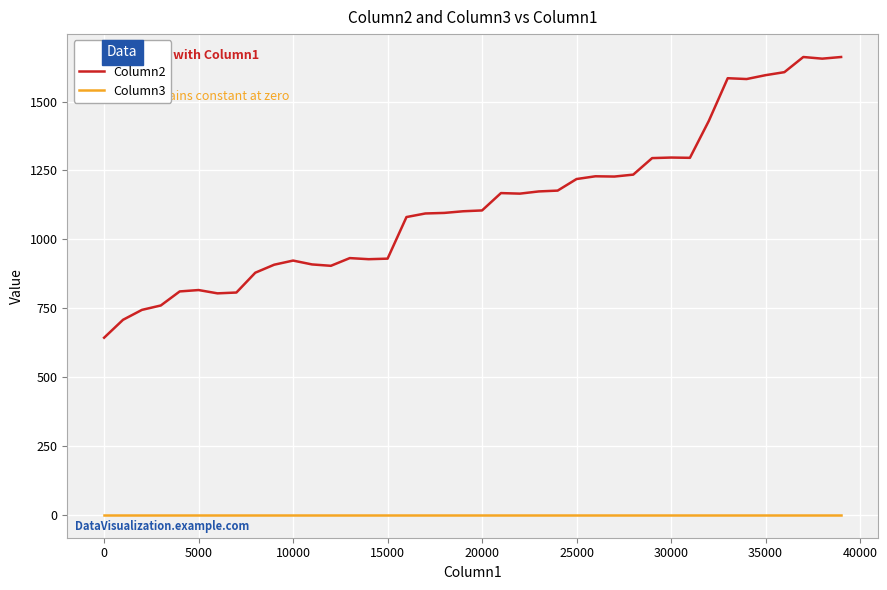

What is the greatest value displayed?

1662